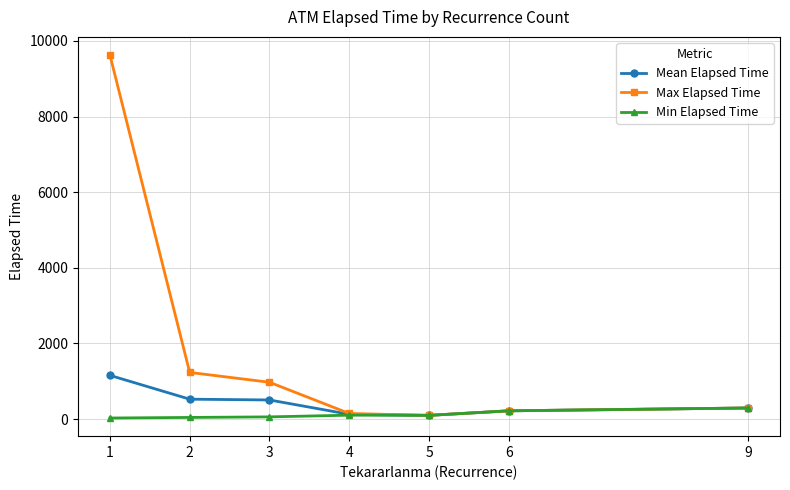

List the series in order of their peak value, lowest first.

Min Elapsed Time, Mean Elapsed Time, Max Elapsed Time